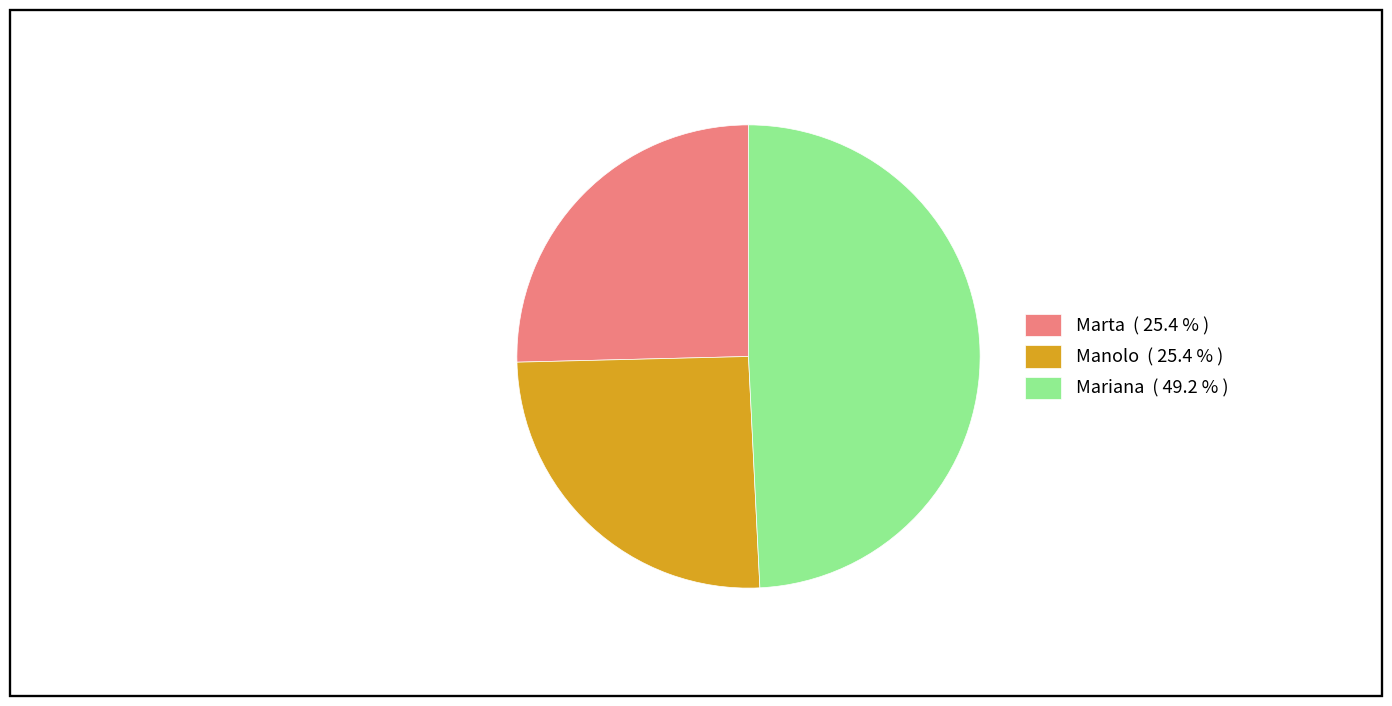

Combined, do Manolo ( 25.4 % ) and Mariana ( 49.2 % ) account for over 50%?

Yes